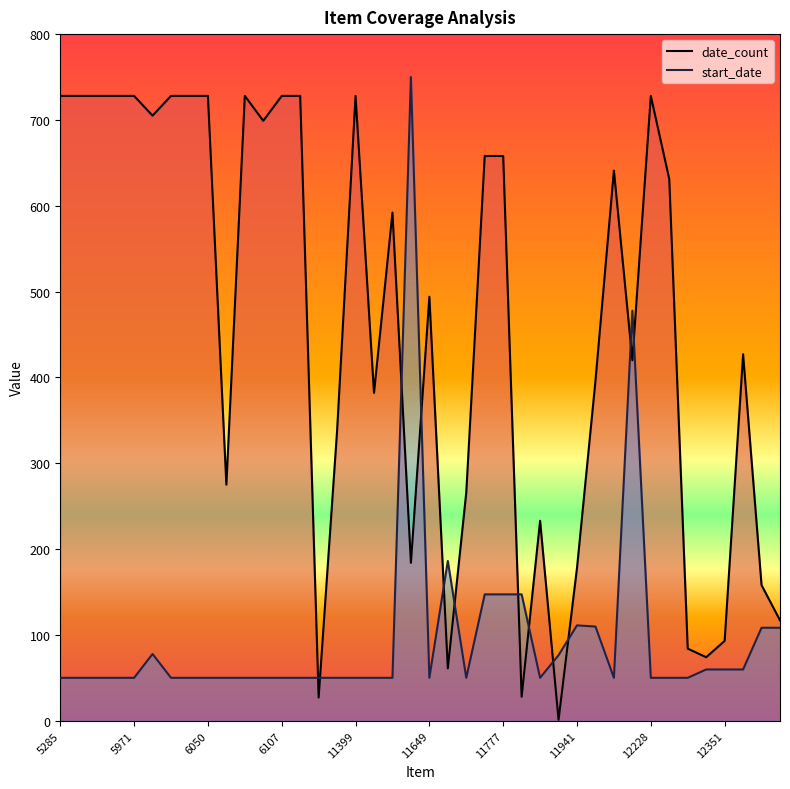

True or false: start_date and date_count cross at least once.

True